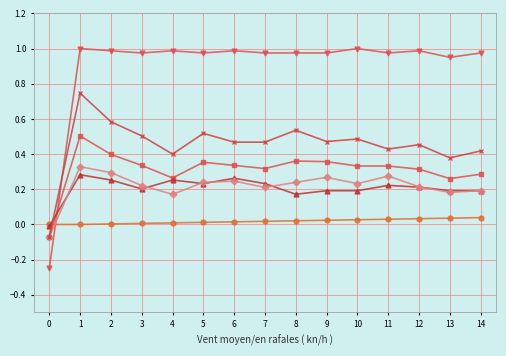

How many distinct data groups are displayed?

6